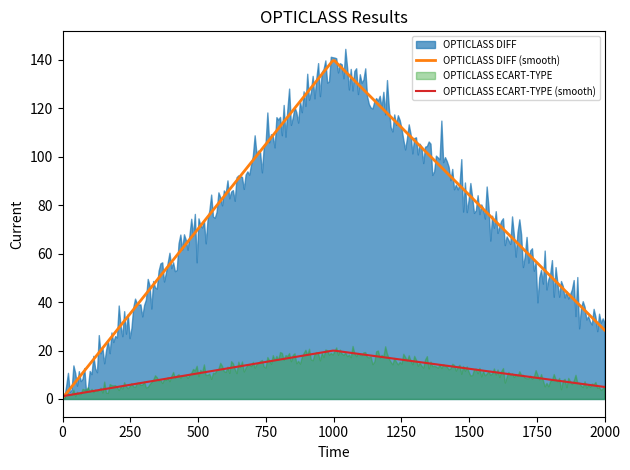

How many lines are shown in the chart?

2